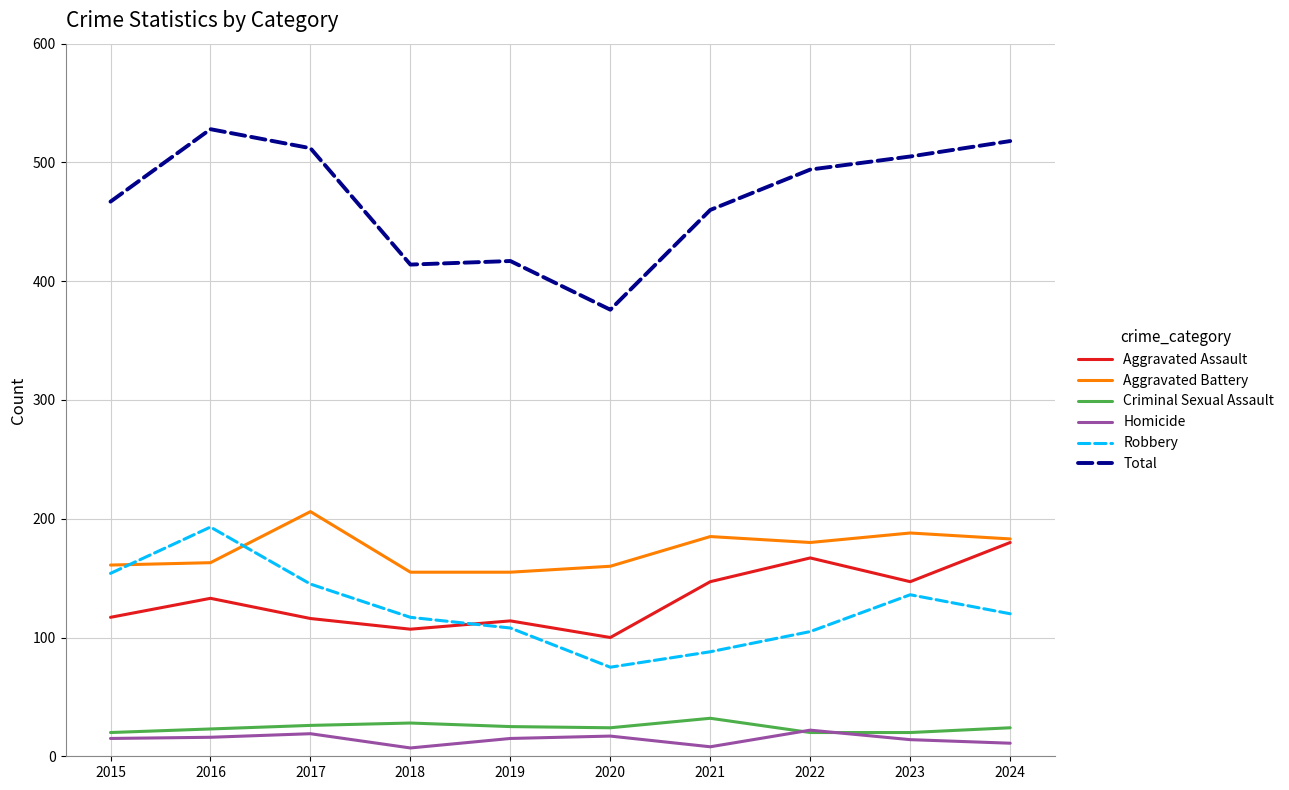

Is the value of Robbery at 2024 greater than the value of Aggravated Assault at 2022?

No